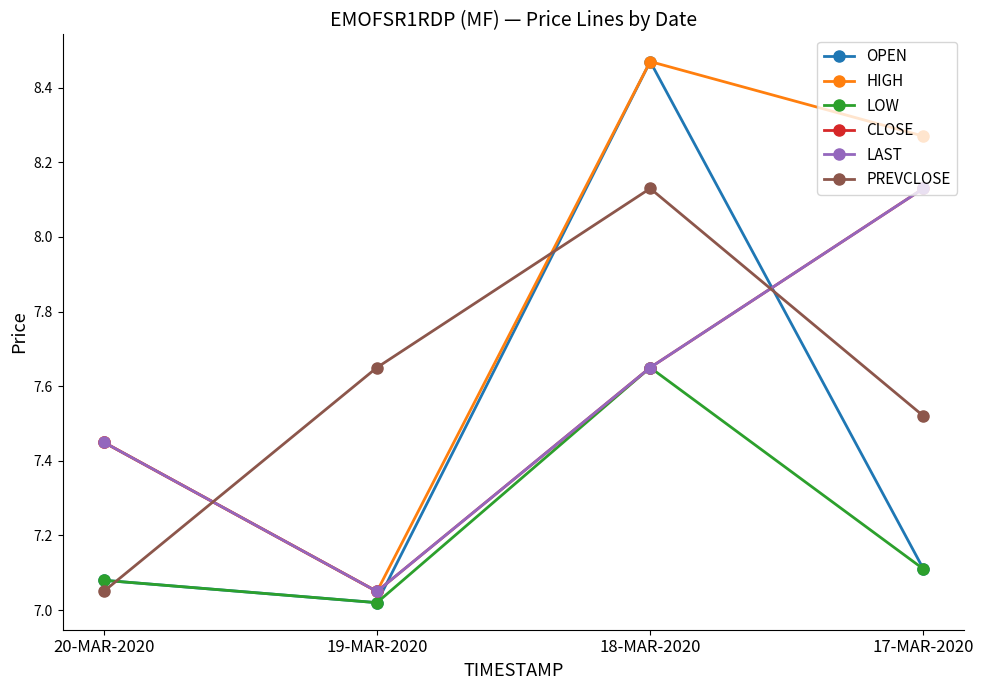

What is the approximate value of HIGH at 18-MAR-2020?

8.5